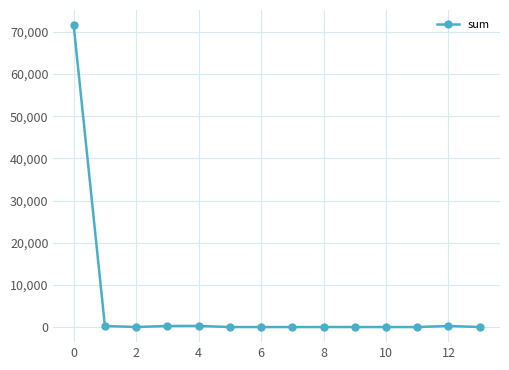

What is the minimum value shown in the chart?

1.1